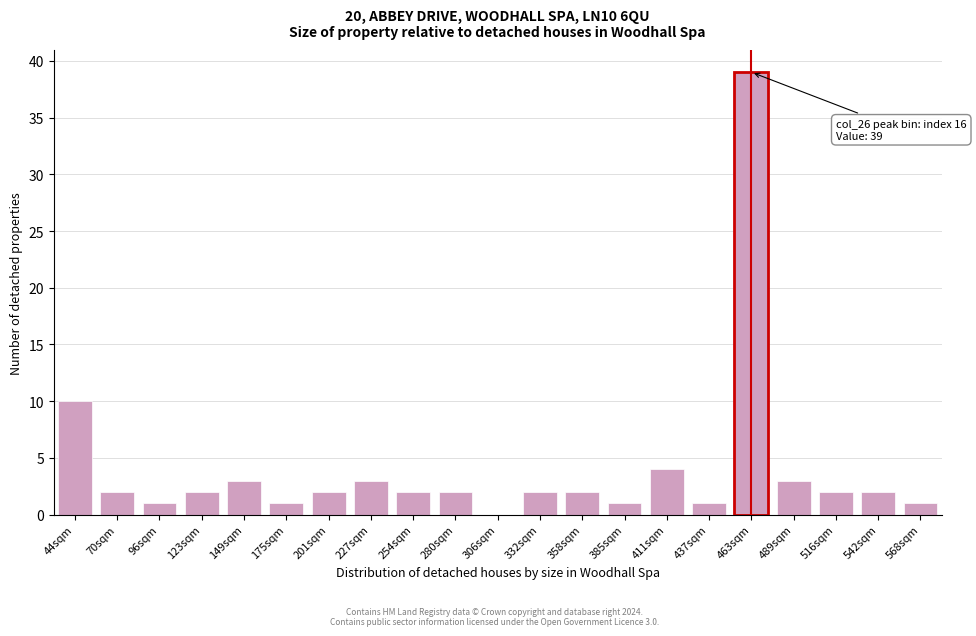

Reading left to right, extract all data points from this chart.

44sqm=10	70sqm=2	96sqm=1	123sqm=2	149sqm=3	175sqm=1	201sqm=2	227sqm=3	254sqm=2	280sqm=2	306sqm=0	332sqm=2	358sqm=2	385sqm=1	411sqm=4	437sqm=1	463sqm=39	489sqm=3	516sqm=2	542sqm=2	568sqm=1